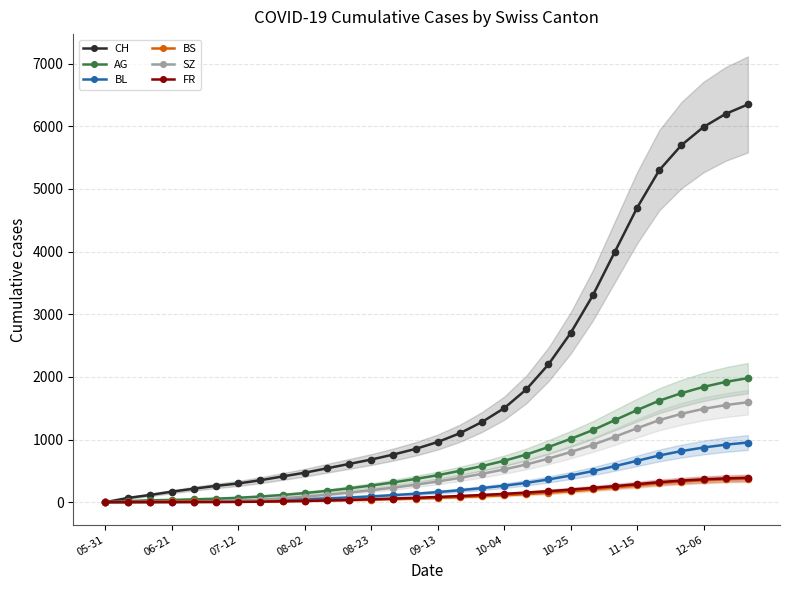

What is the sum of the BS values at 09-13 and 08-02?

90